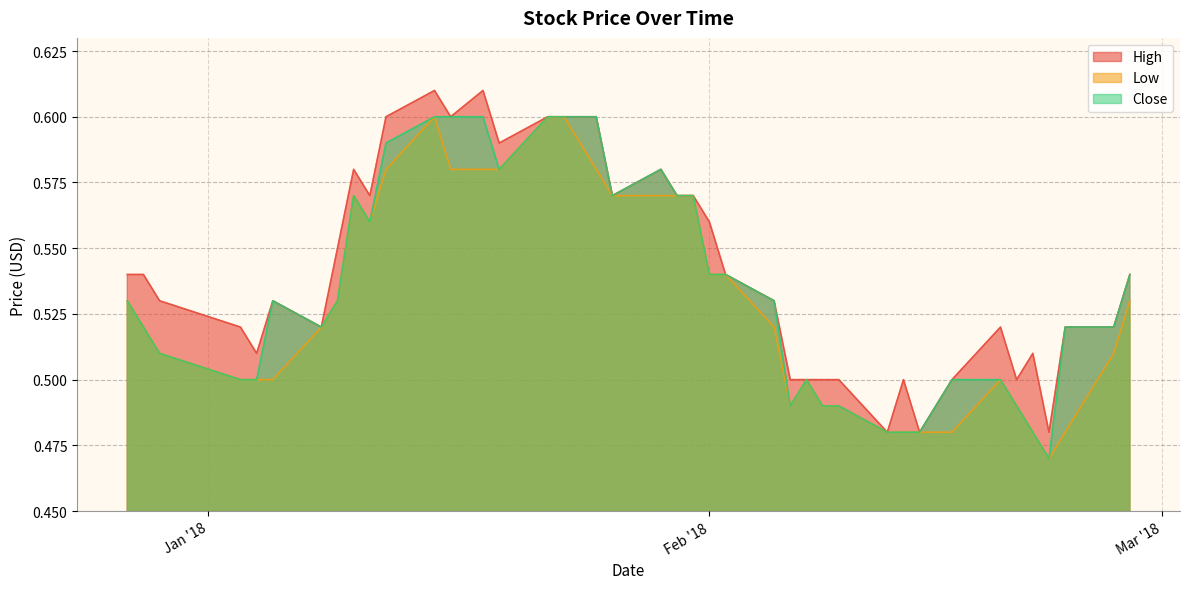

At how many categories does at least one series exceed 0?

40